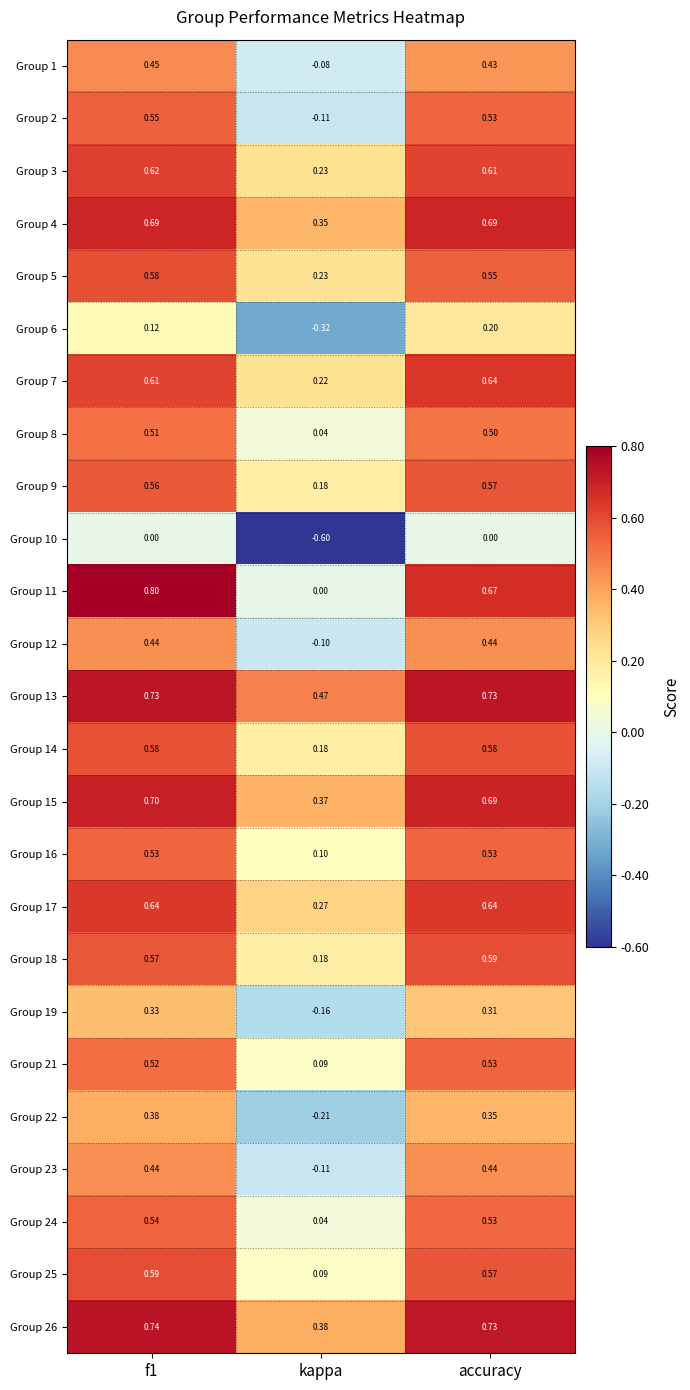

Which category has the lowest value across all series?

kappa